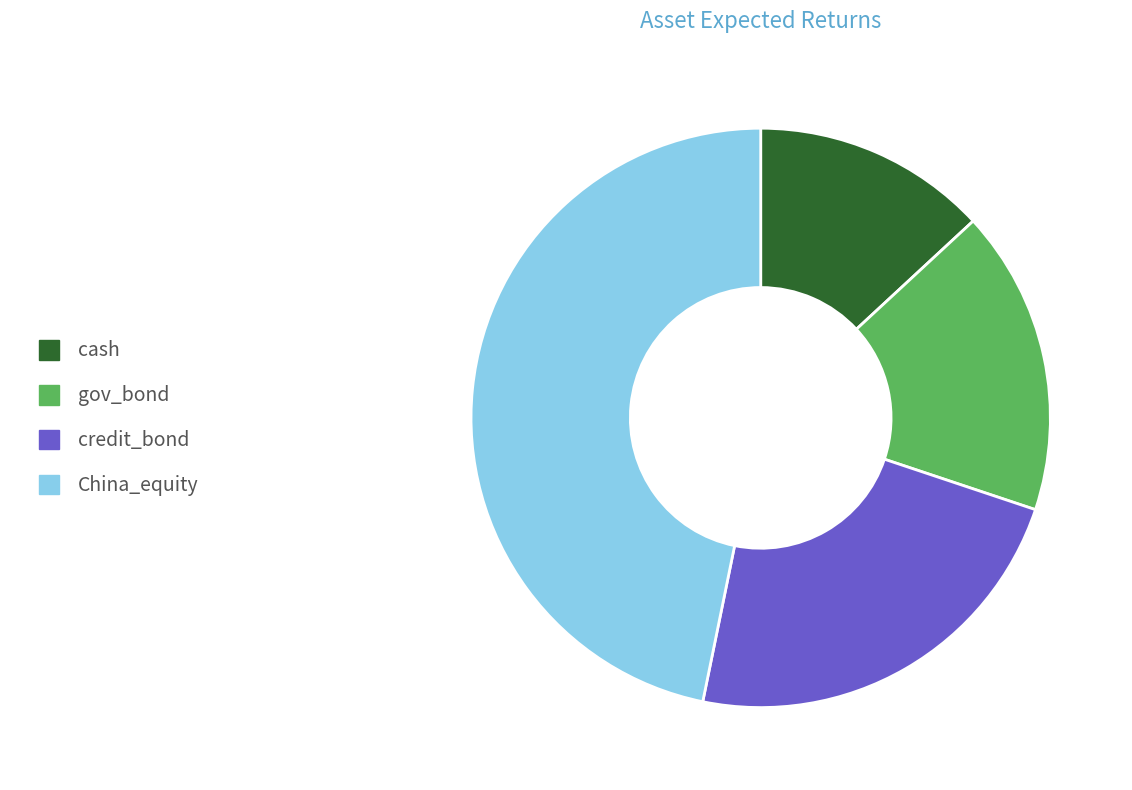

Rank the categories by value from highest to lowest.

China_equity, credit_bond, gov_bond, cash